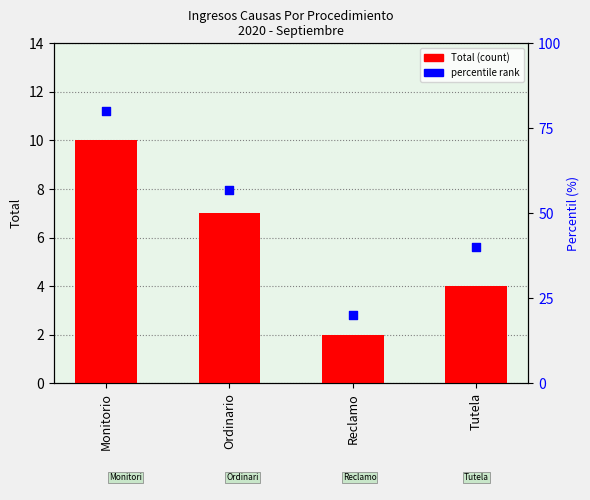

Which series reaches the minimum Y coordinate?

Total